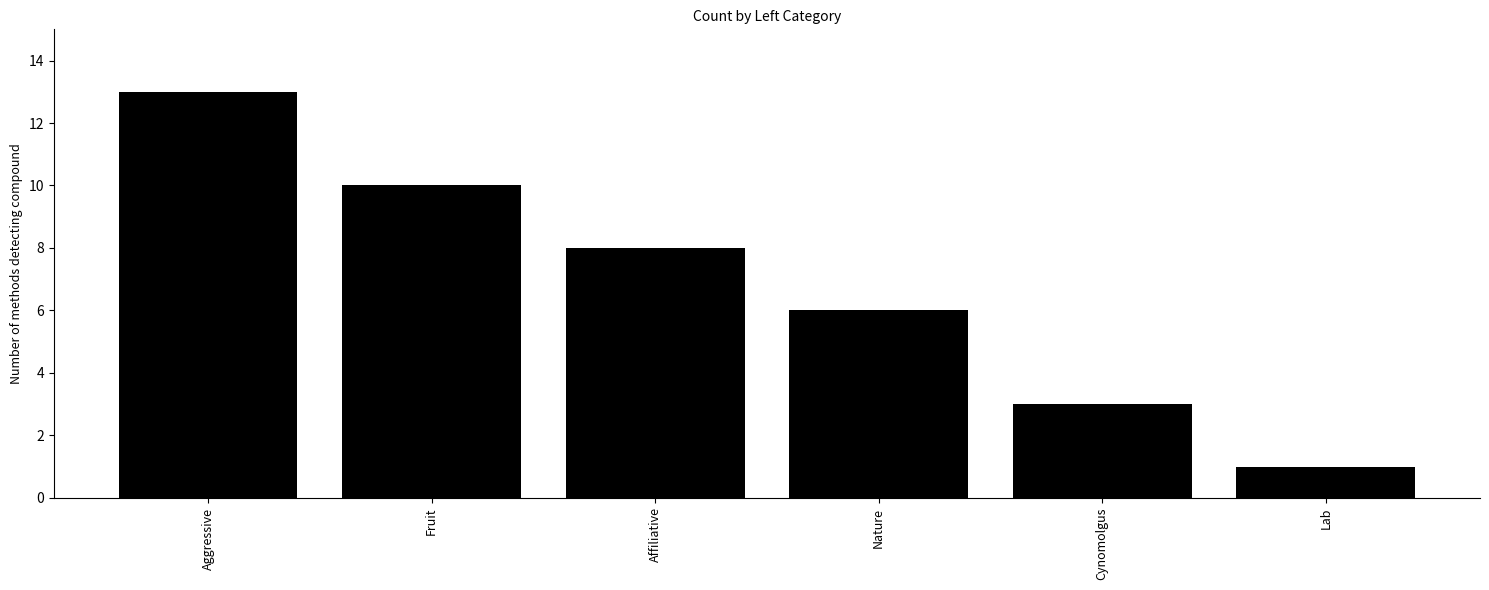

Approximately how many times larger is the value at Nature compared to Lab?

6.0